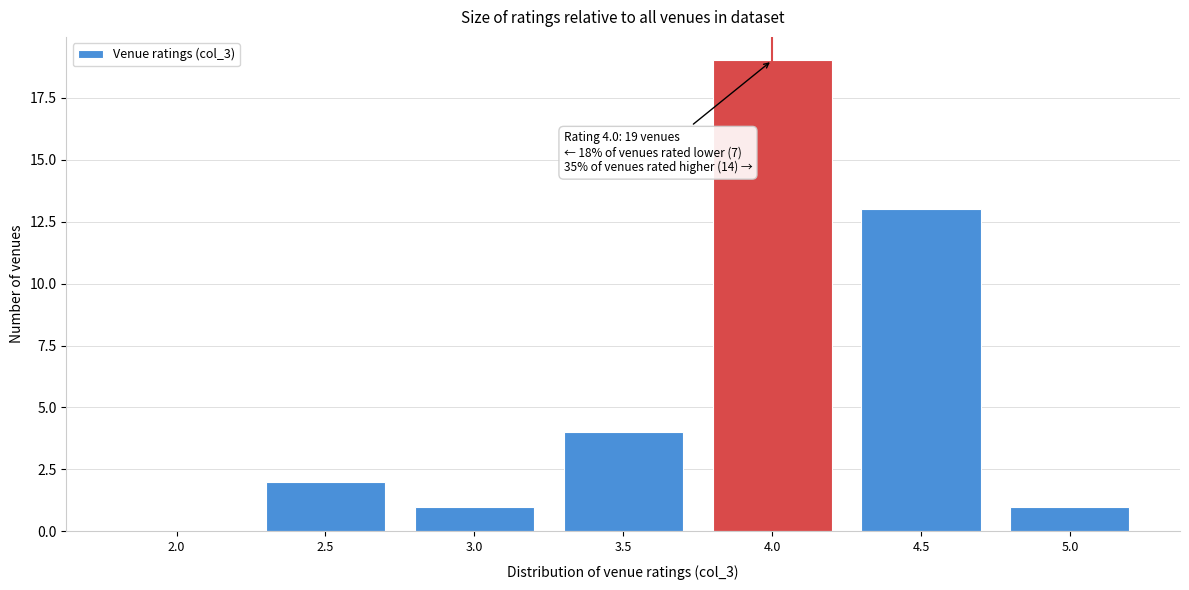

Reading left to right, transcribe all the data shown in this chart.

2.0=0	2.5=2	3.0=1	3.5=4	4.0=19	4.5=13	5.0=1